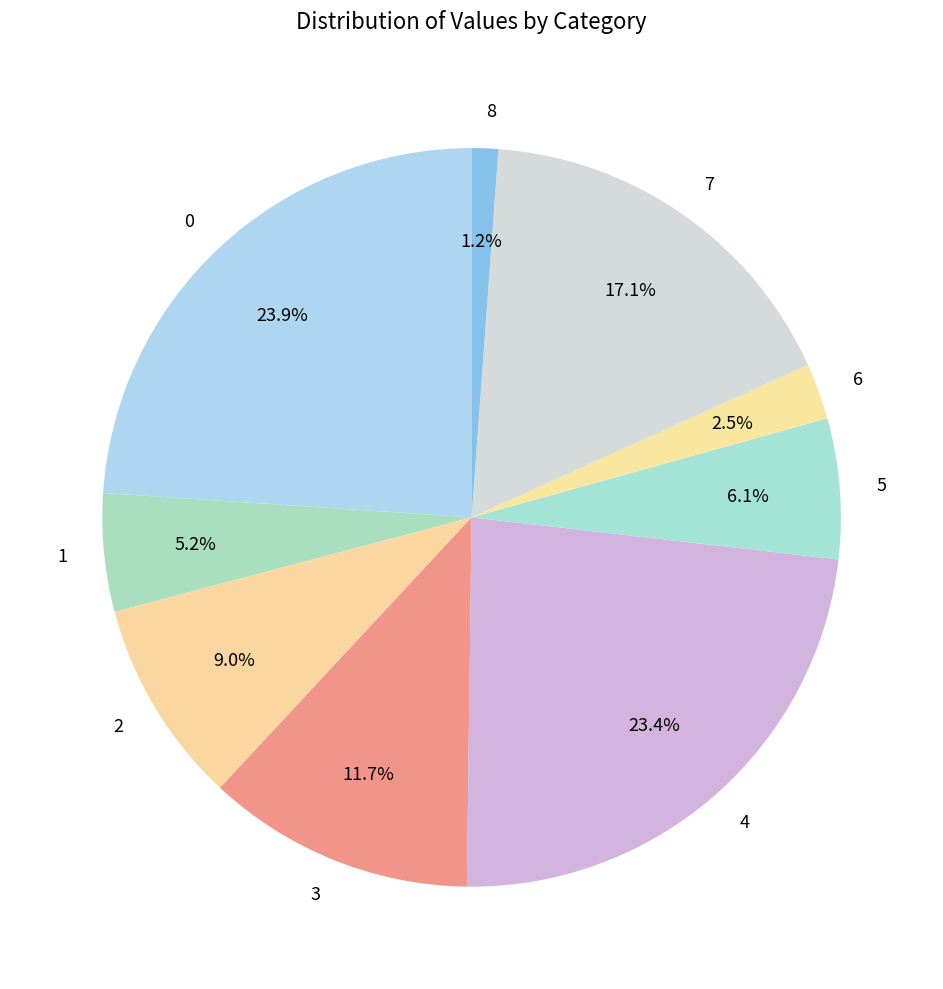

Is it true that 1 is 15% of the pie?

False